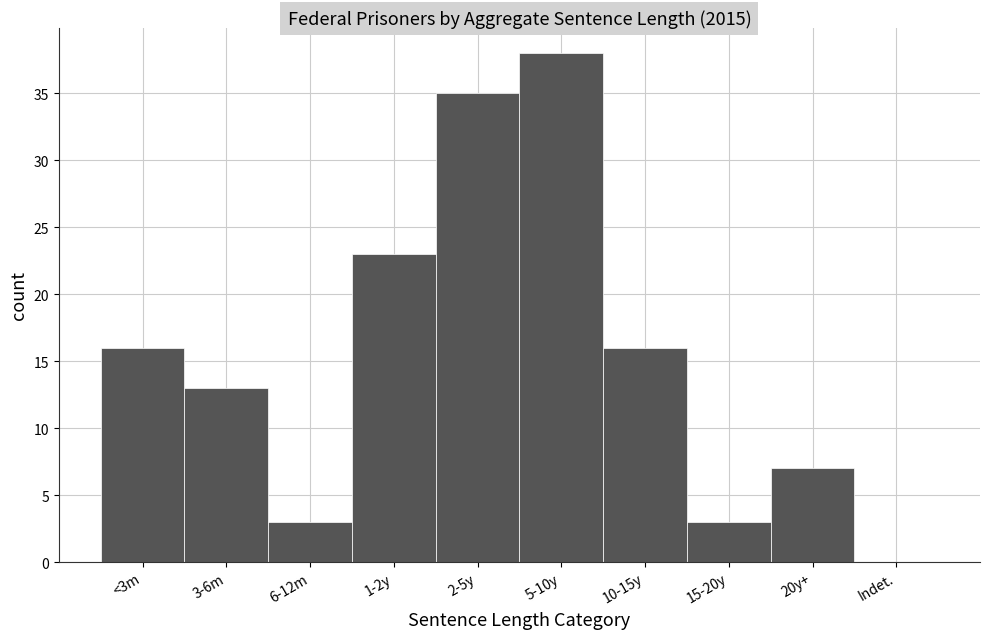

Reading left to right, extract all data points from this chart.

<3m=16	3-6m=13	6-12m=3	1-2y=23	2-5y=35	5-10y=38	10-15y=16	15-20y=3	20y+=7	Indet.=0